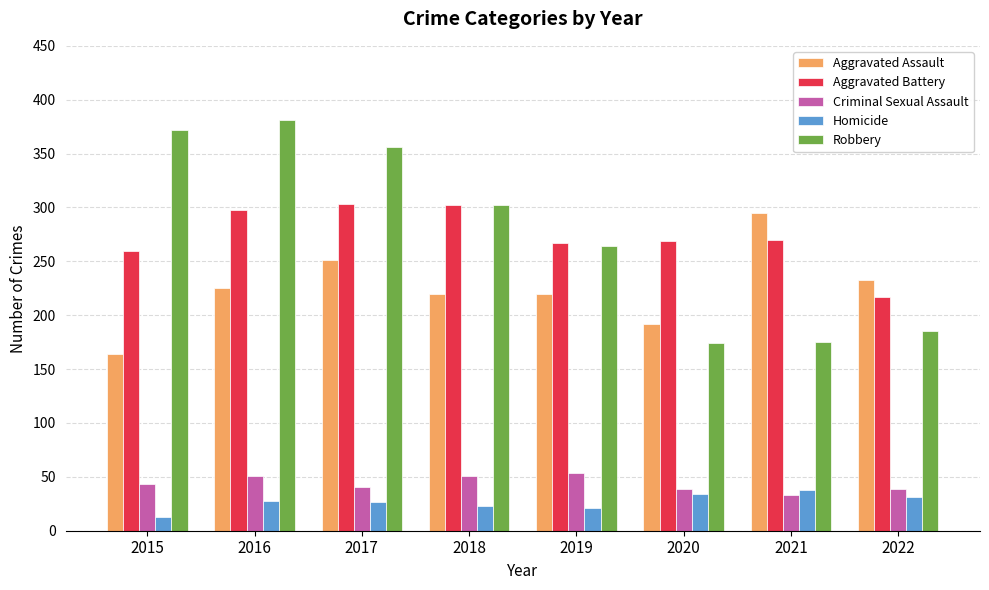

What is the approximate value of Aggravated Battery at 2016, to the nearest 10?

300